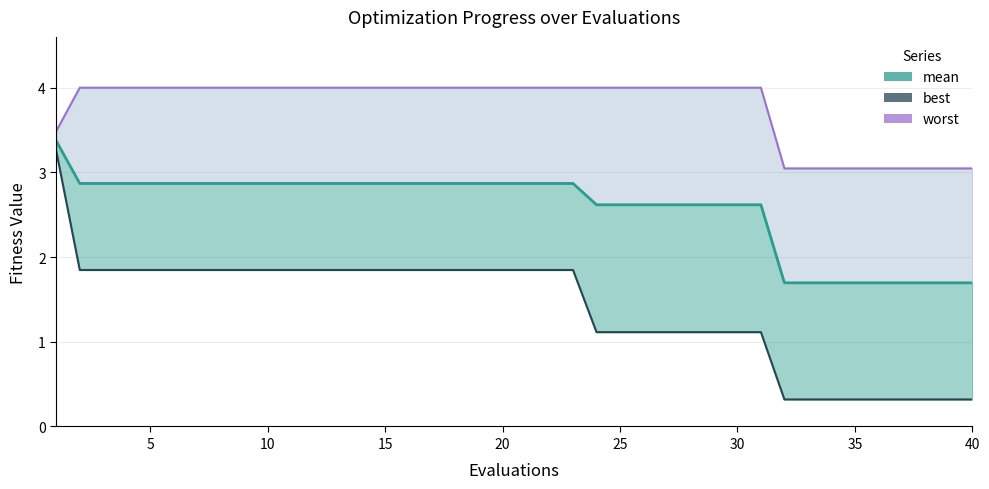

Rank the series by their maximum value, from lowest to highest.

best, mean, worst